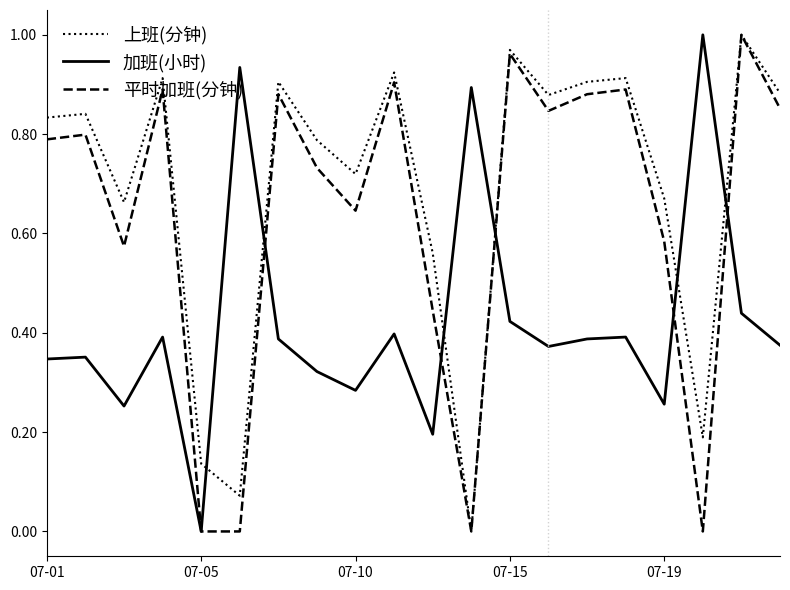

How many lines are shown in the chart?

3